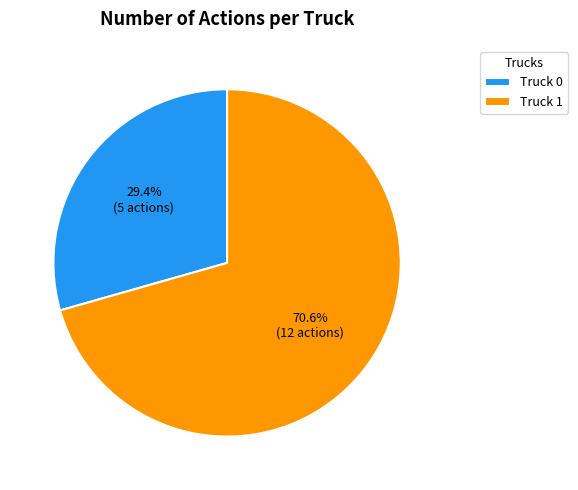

The Truck 0 slice represents 37% of the pie. True or false?

False